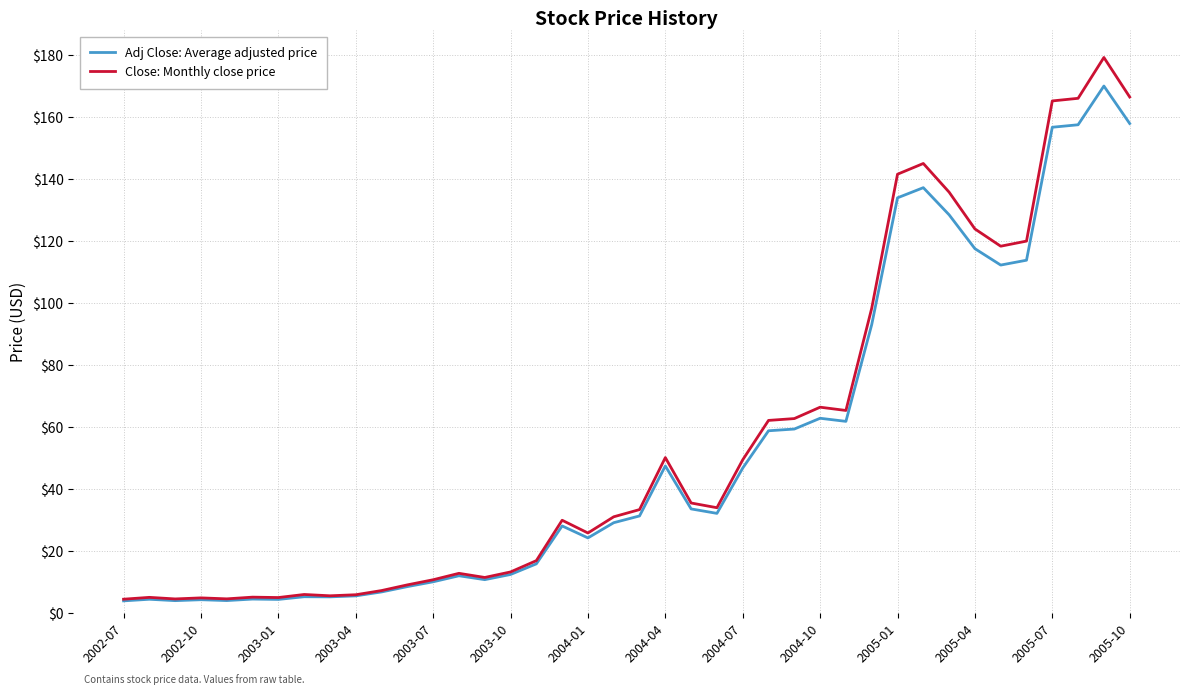

List the series in order of their peak value, lowest first.

Adj Close: Average adjusted price, Close: Monthly close price